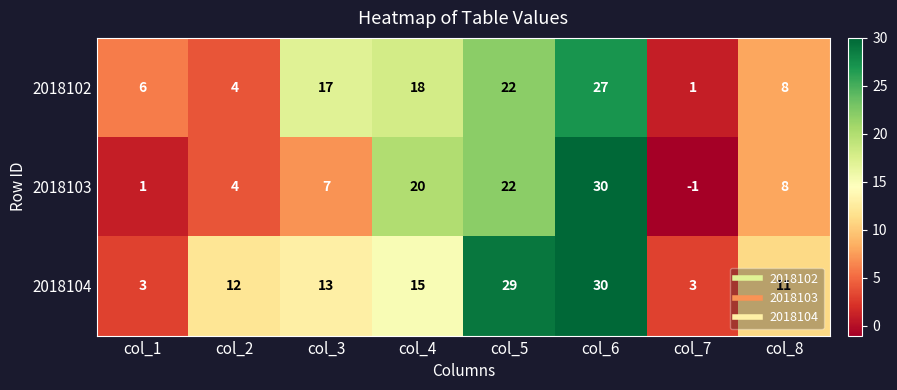

True or false: 2018103 has a value of 6 at col_2.

False